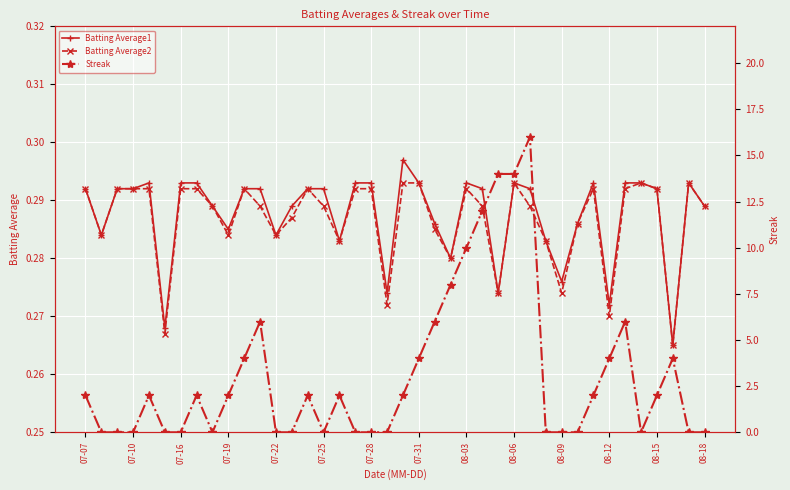

What are all the series names shown in the legend?

Batting Average1, Batting Average2, Streak